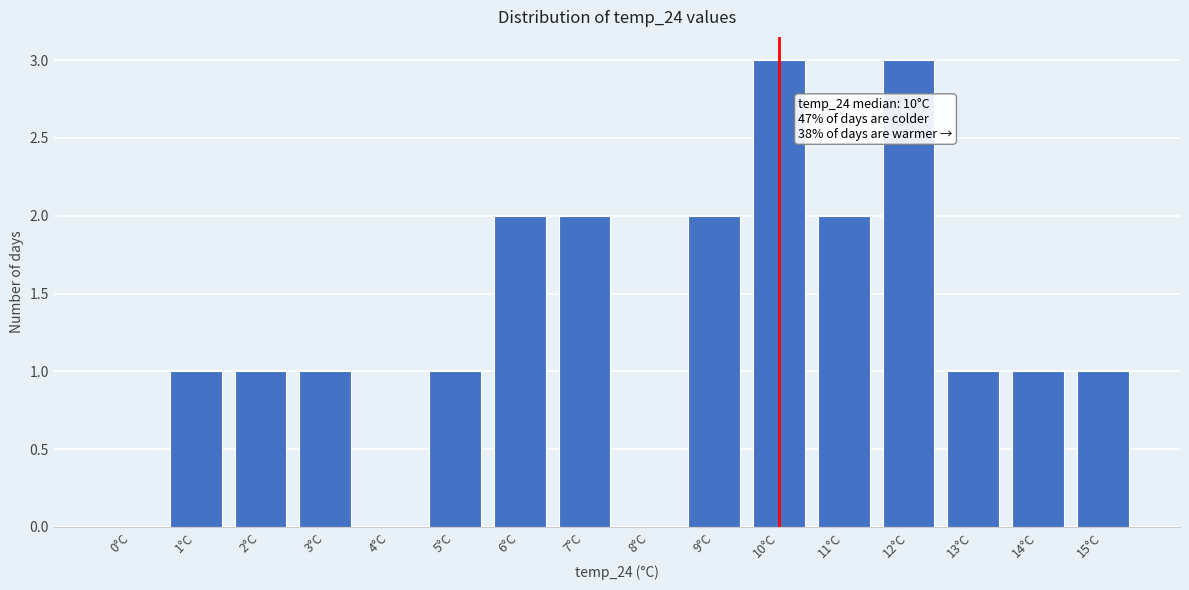

Reading left to right, list all the values displayed in this chart.

0°C=0	1°C=1	2°C=1	3°C=1	4°C=0	5°C=1	6°C=2	7°C=2	8°C=0	9°C=2	10°C=3	11°C=2	12°C=3	13°C=1	14°C=1	15°C=1